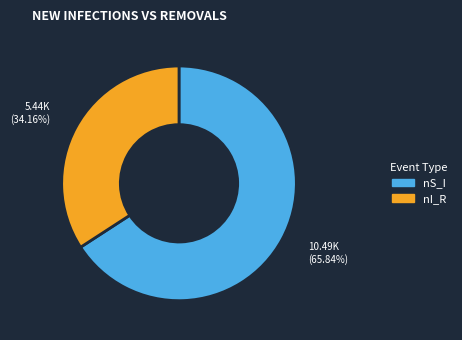

To the nearest percent, what is the combined percentage of nS_I and nI_R?

100%